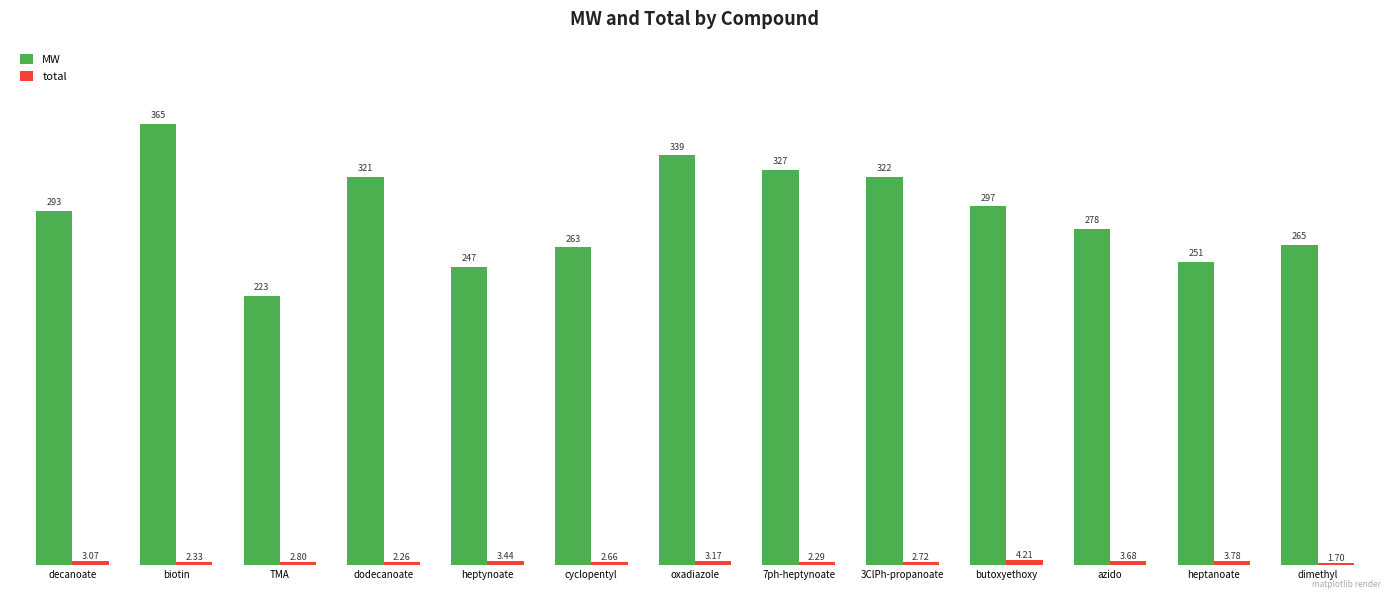

How many groups of bars are there?

13